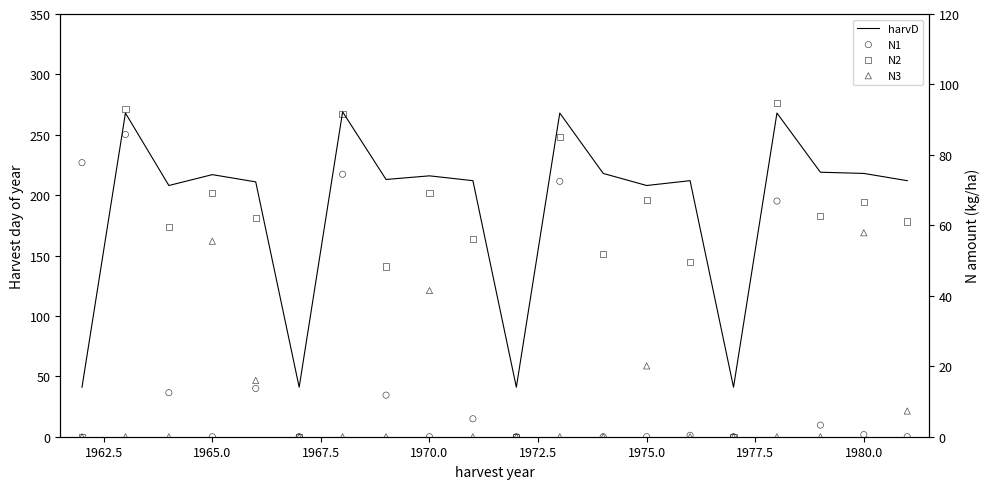

Which series has the largest Y range (max minus min)?

harvD